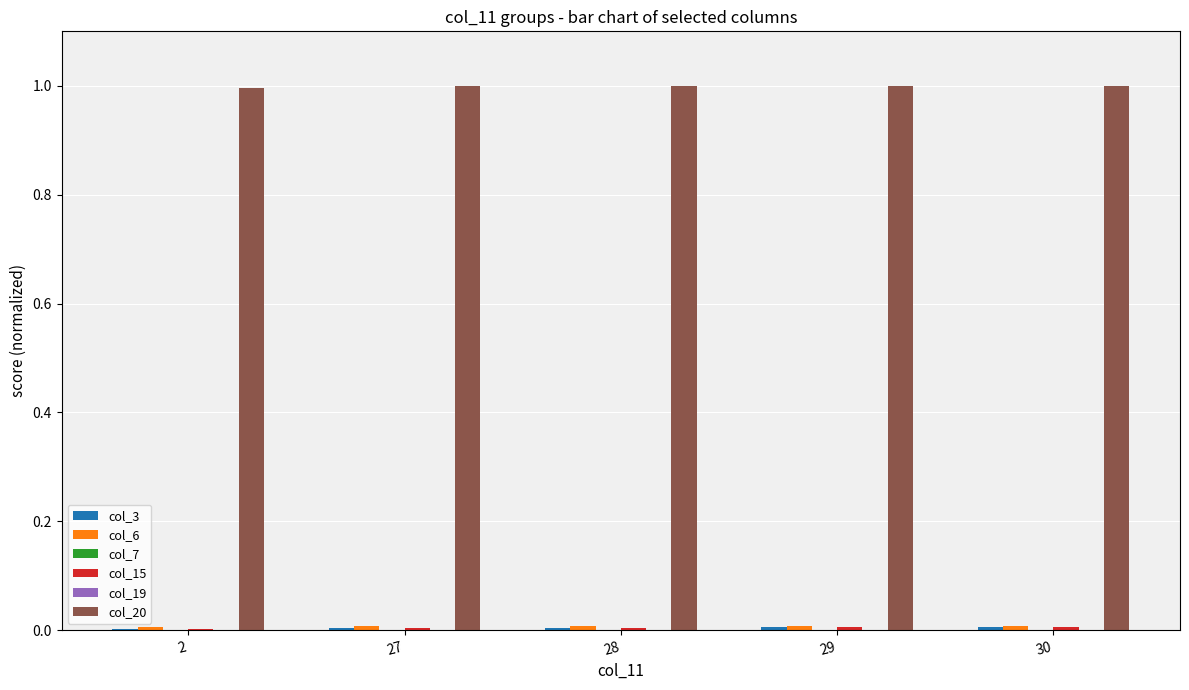

Is it true that col_20 equals 0.5 at 2?

False